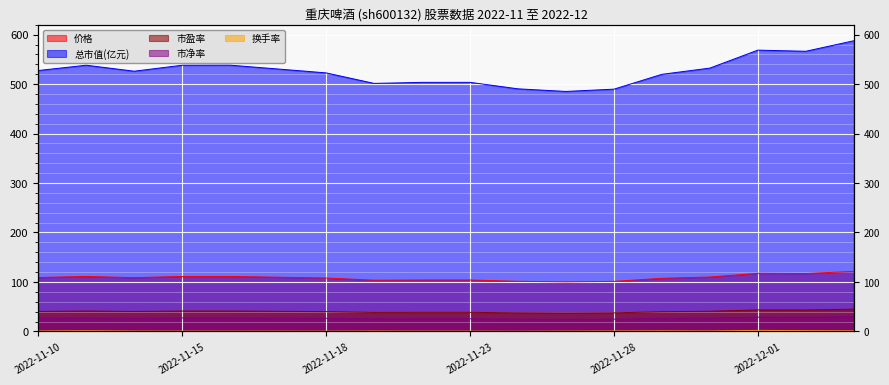

What position from the left is 2022-12-01?

16